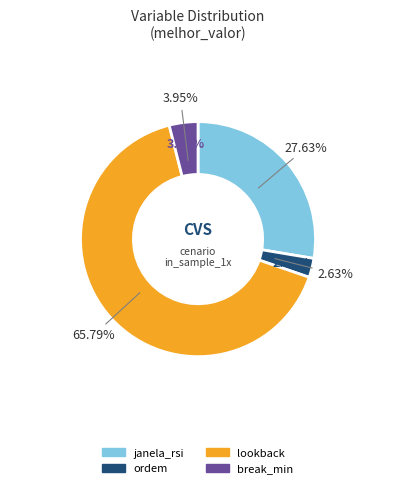

What percentage do janela_rsi and lookback together represent?

93.4%